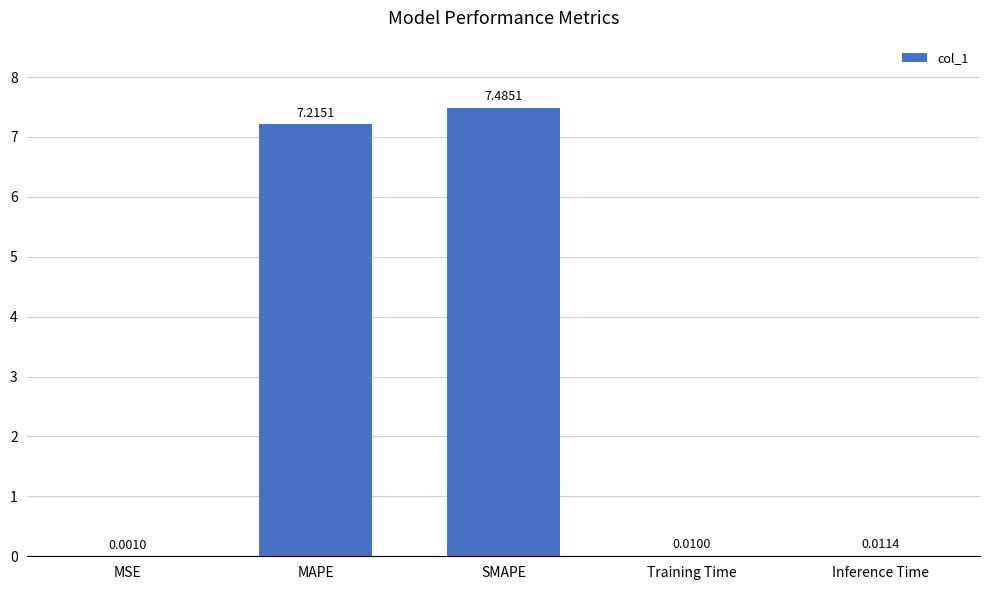

Are the bars horizontal?

No